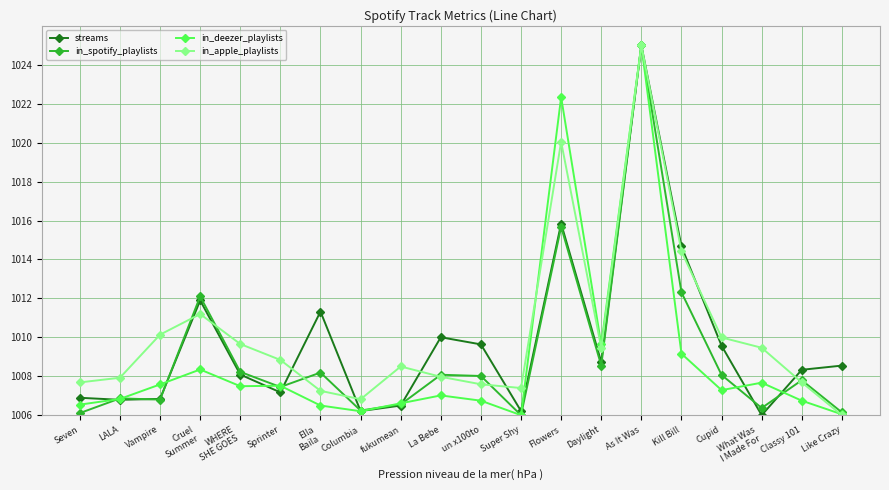

Between Columbia and Flowers, which series saw the biggest shift?

in_deezer_playlists